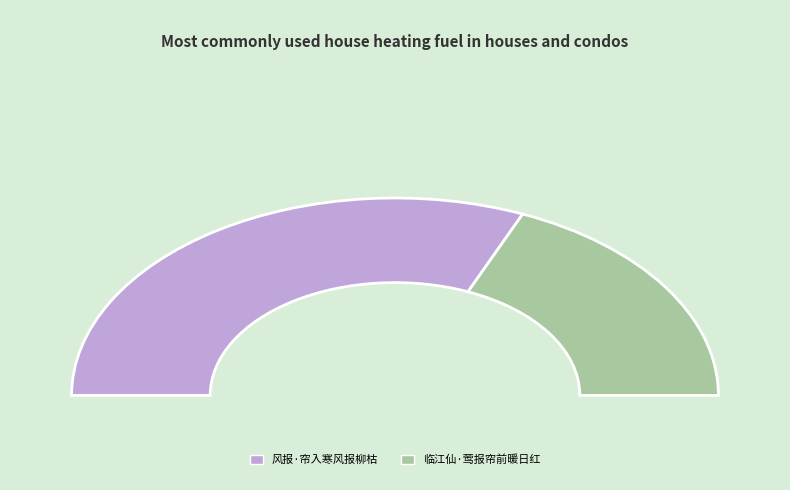

Count the number of slices in the pie.

2